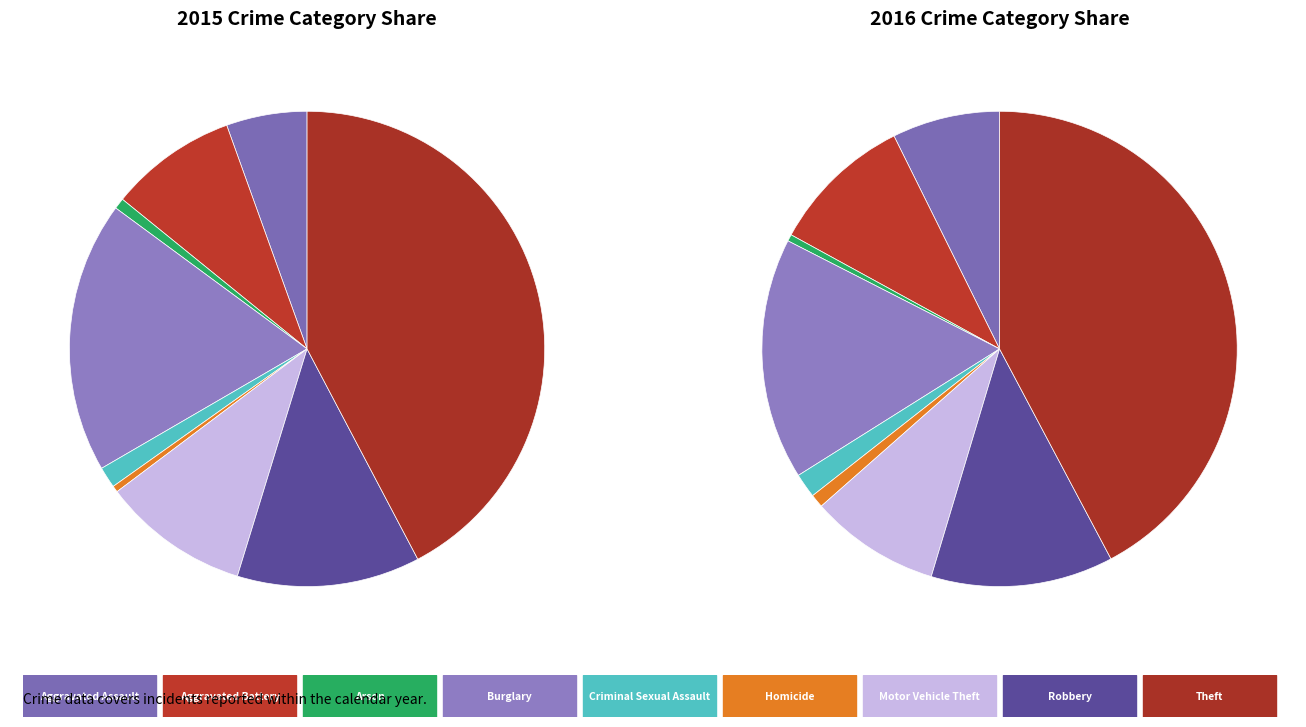

How many slices are in this pie chart?

9